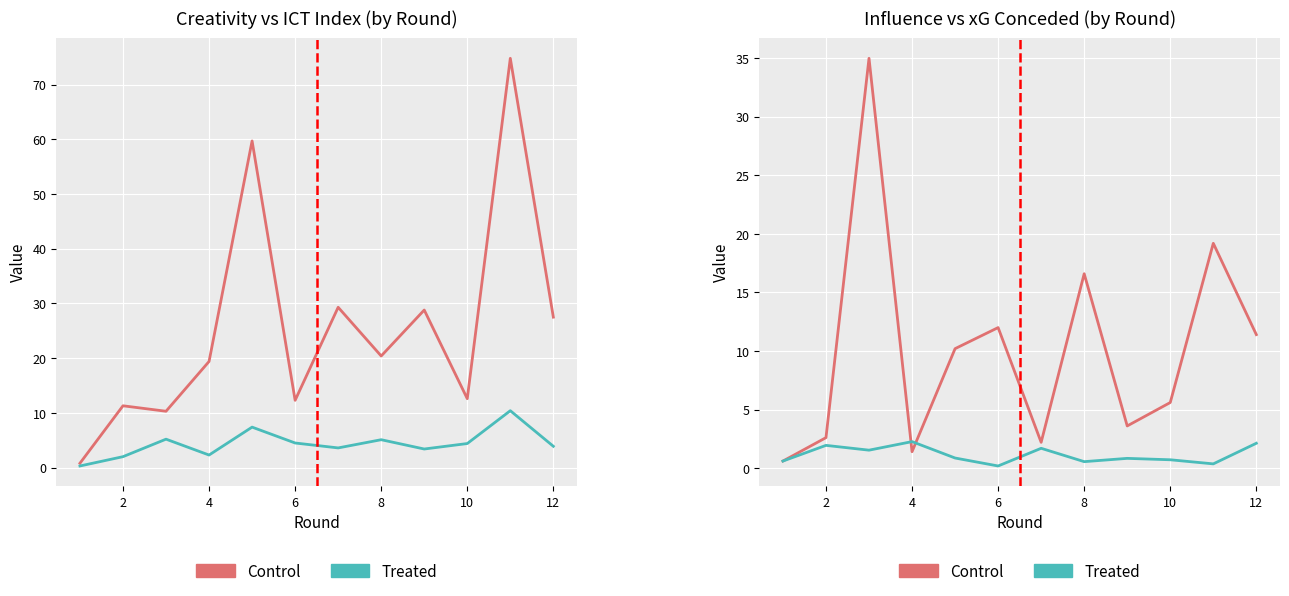

True or false: Treated has a value of 0.6 at 0.

True